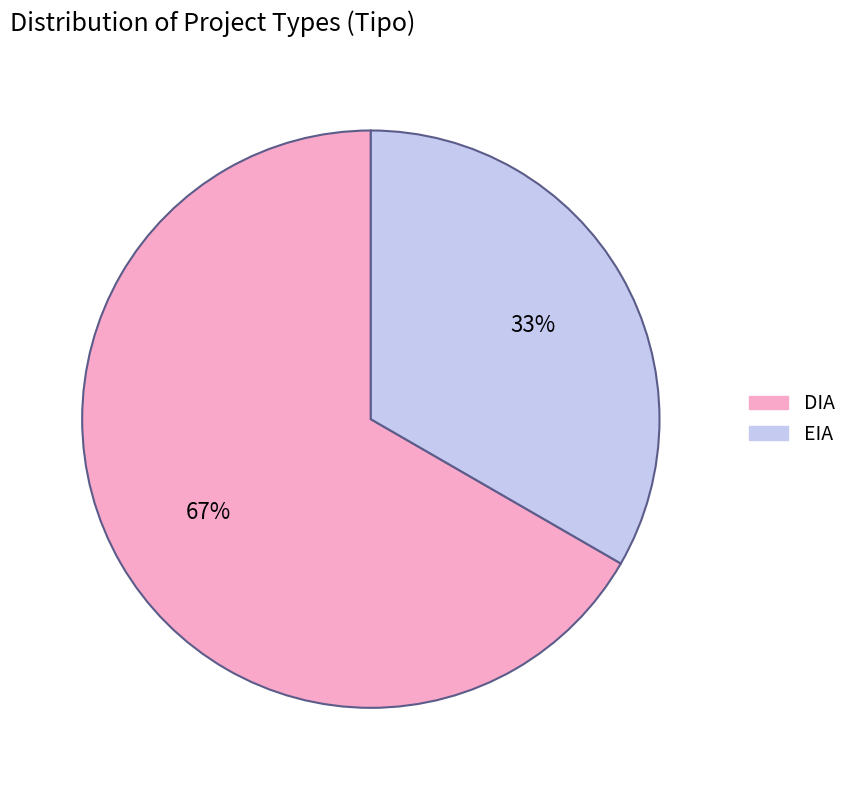

To the nearest percent, what is the average slice percentage?

50%